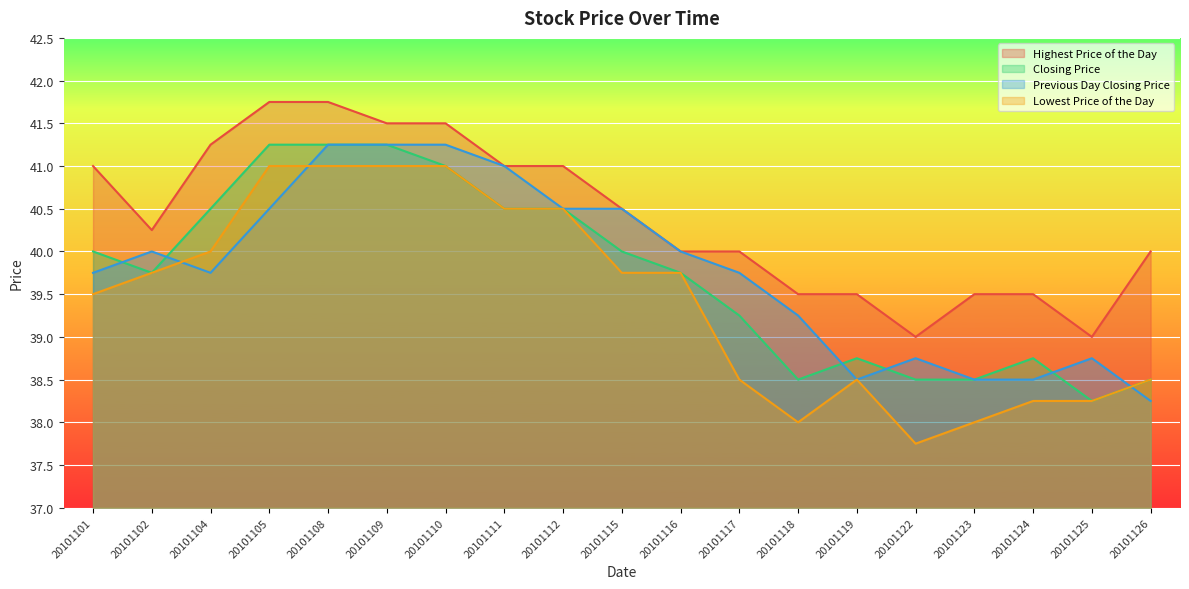

Rank the series by their maximum value, from lowest to highest.

Lowest Price of the Day, Closing Price, Previous Day Closing Price, Highest Price of the Day